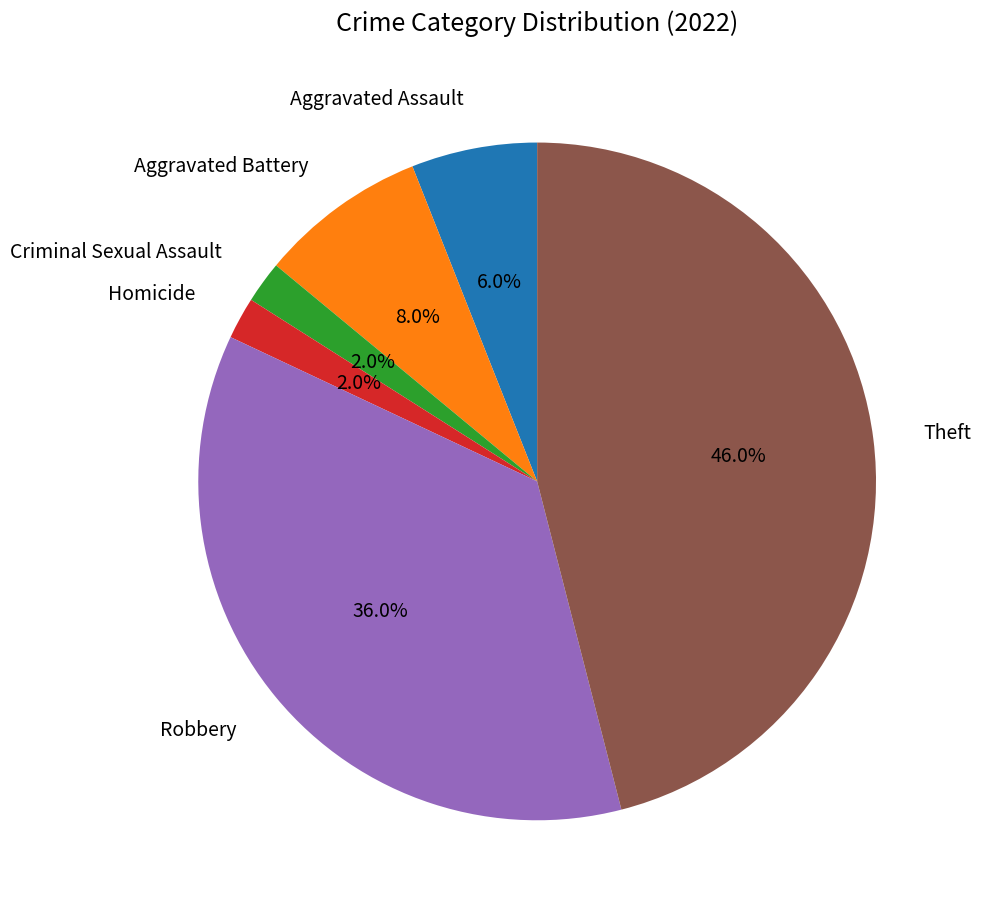

What percentage is the Robbery slice, to the nearest percent?

36%